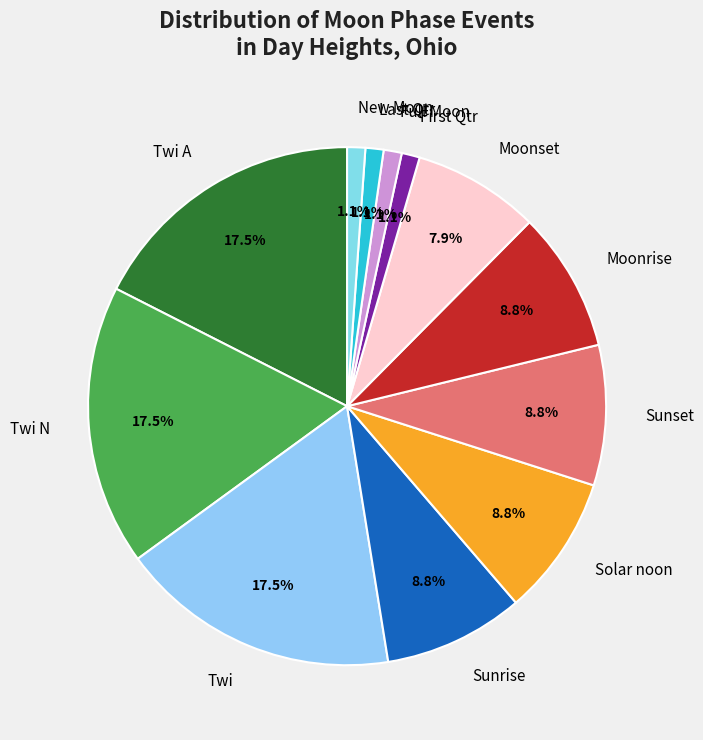

What is the ratio of the value at Moonrise to the value at Solar noon?

1.0